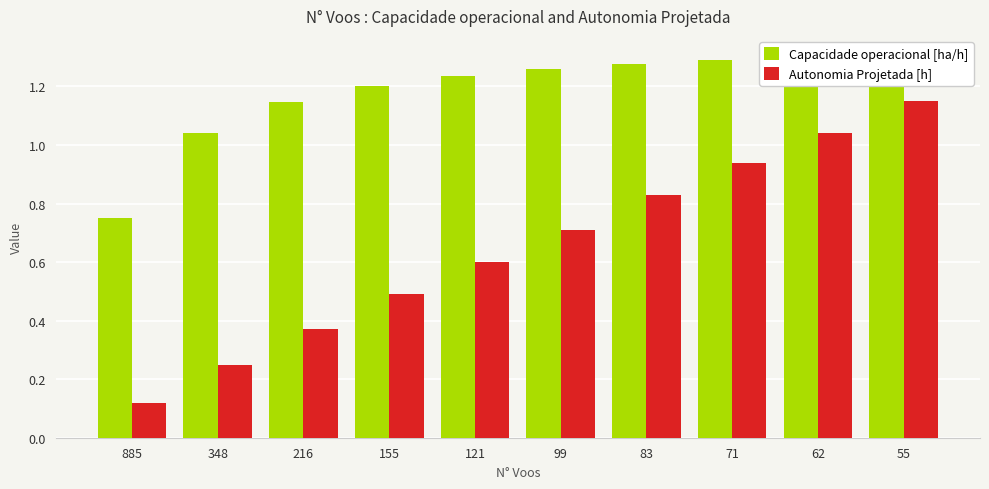

What is the sum of all Capacidade operacional [ha/h] values?

11.8